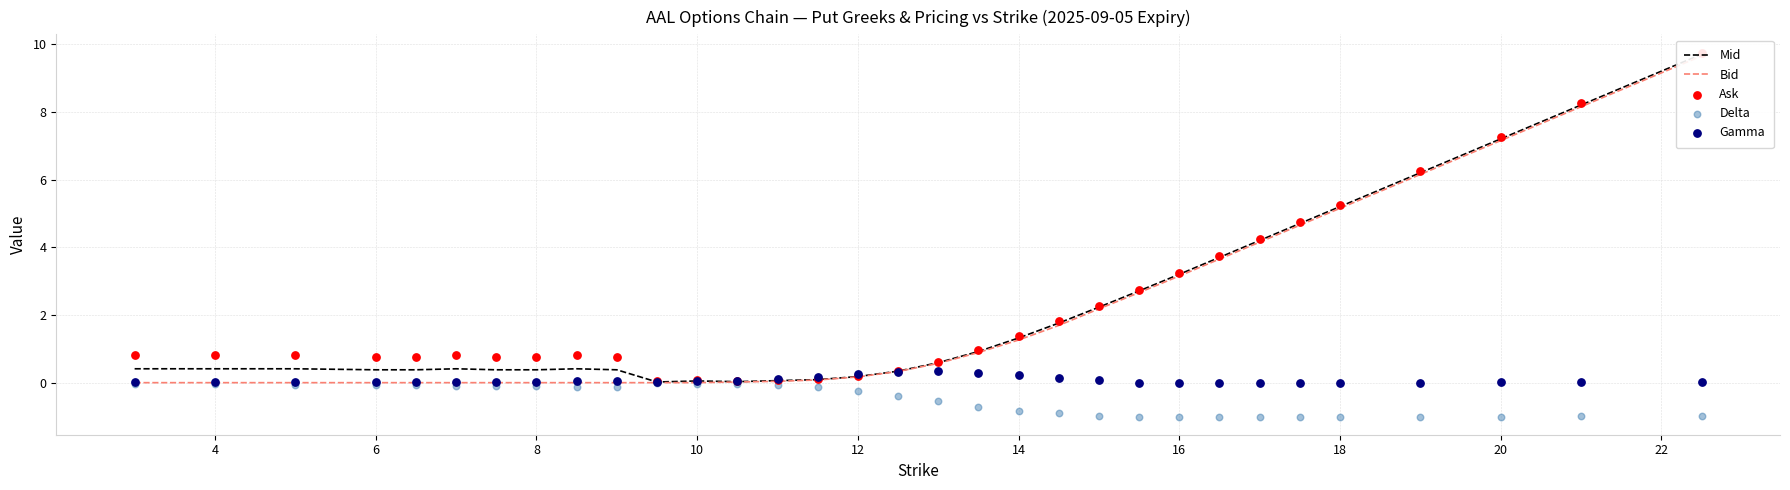

Is the value of Gamma at 18 greater than the value of Mid at 17?

No